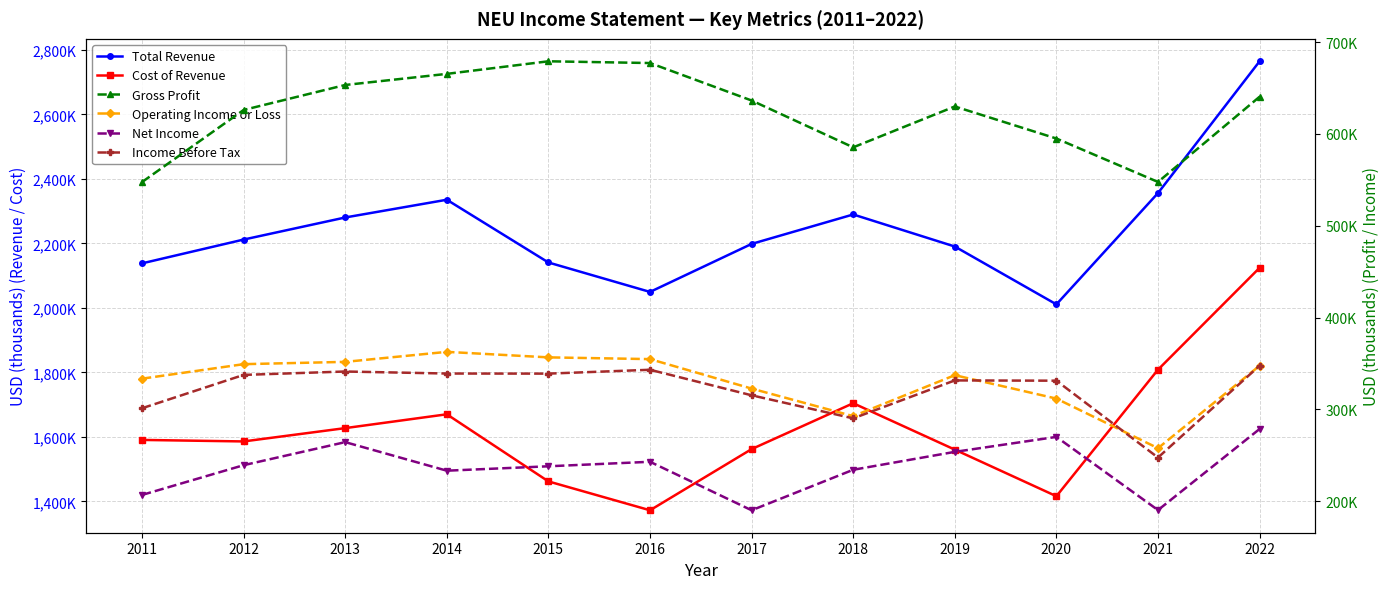

What are all the series names shown in the legend?

Total Revenue, Cost of Revenue, Gross Profit, Operating Income or Loss, Net Income, Income Before Tax